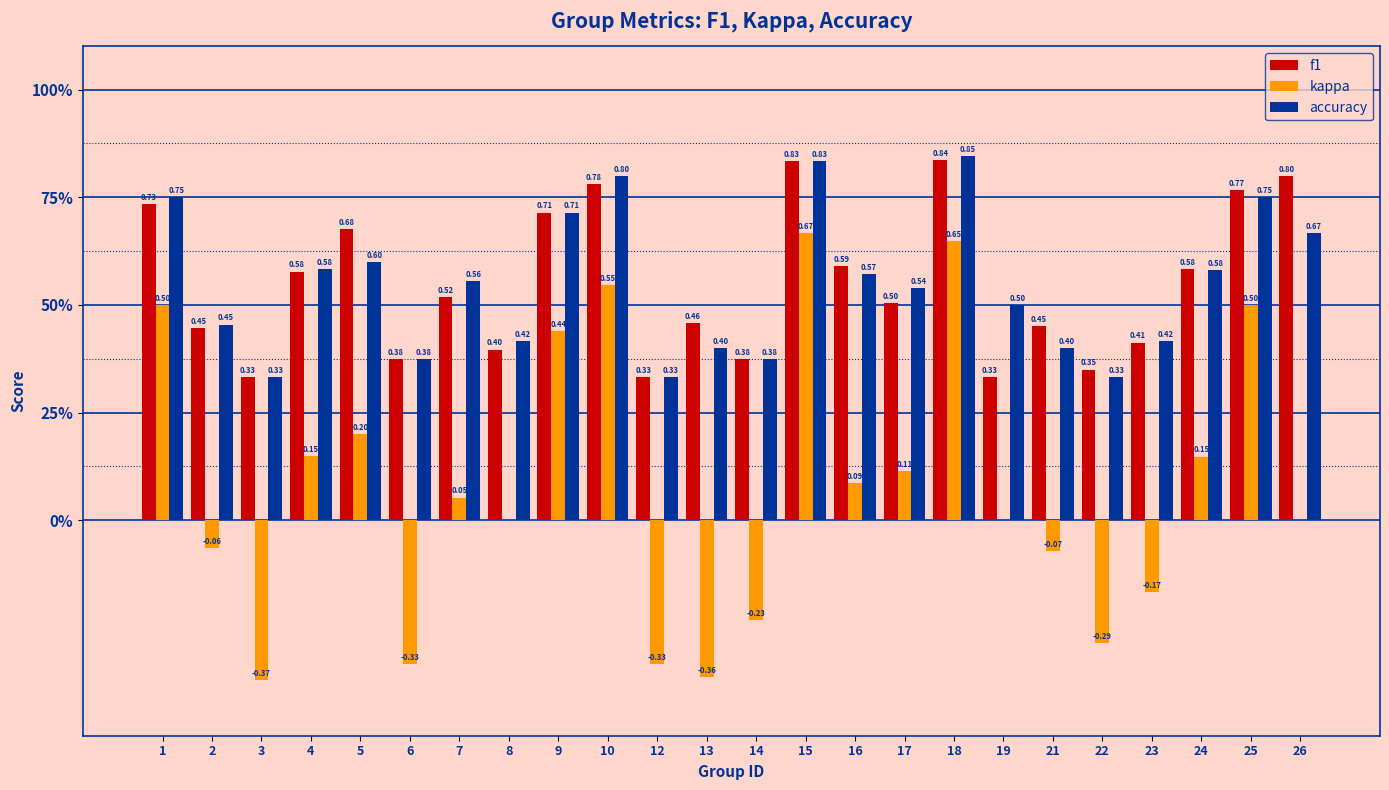

The value of f1 at 5 is 0.7. True or false?

True